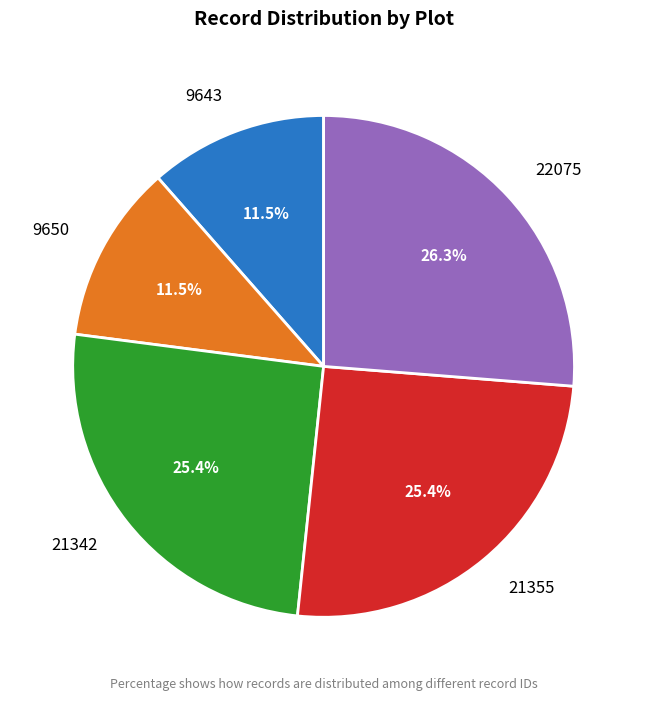

Is there any slice that represents more than half of the pie?

No